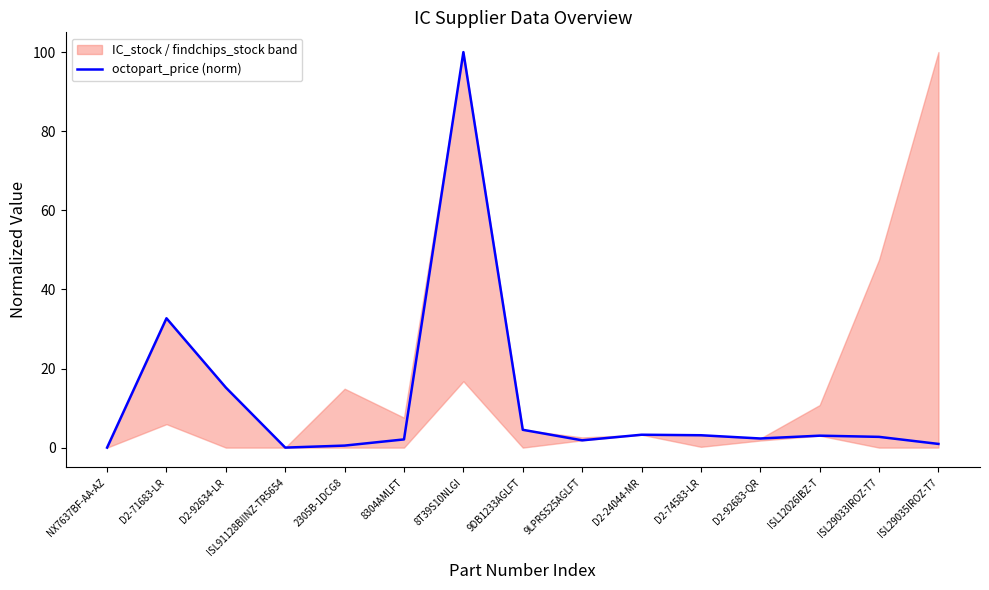

Which category has the highest value across all series?

8T39S10NLGI